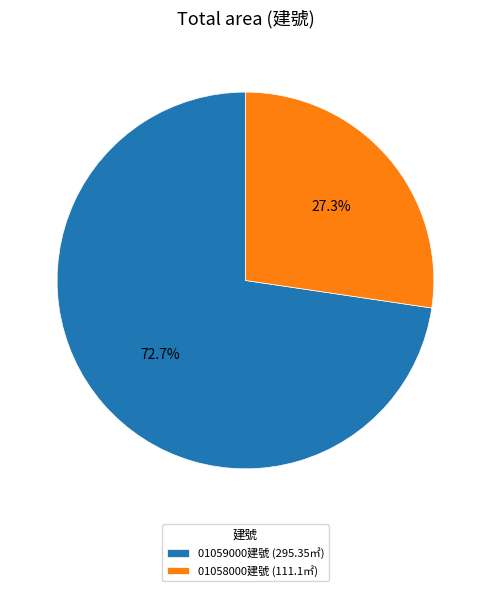

Is the sum of 01058000建號 (111.1㎡) and 01059000建號 (295.35㎡) greater than half?

Yes